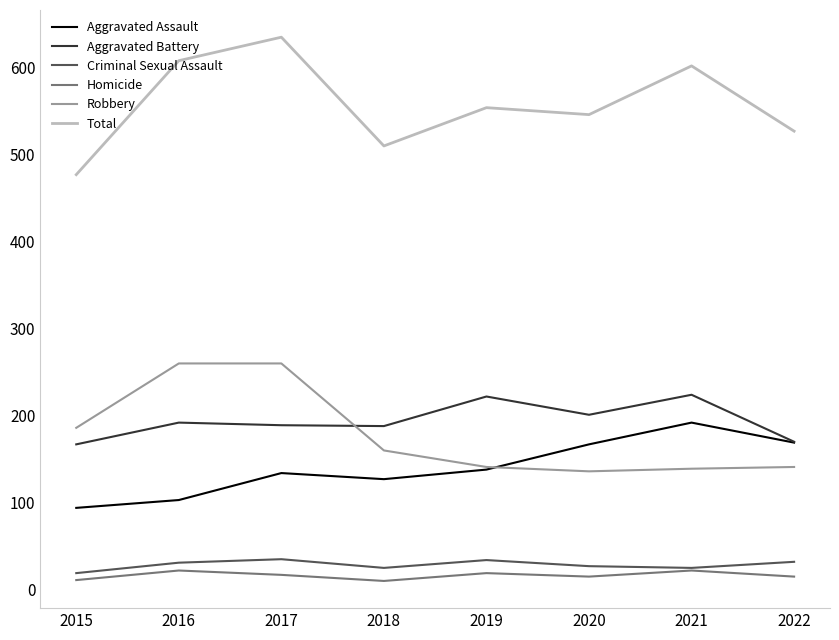

Rank the series at 2020 from lowest to highest value.

Homicide, Criminal Sexual Assault, Robbery, Aggravated Assault, Aggravated Battery, Total